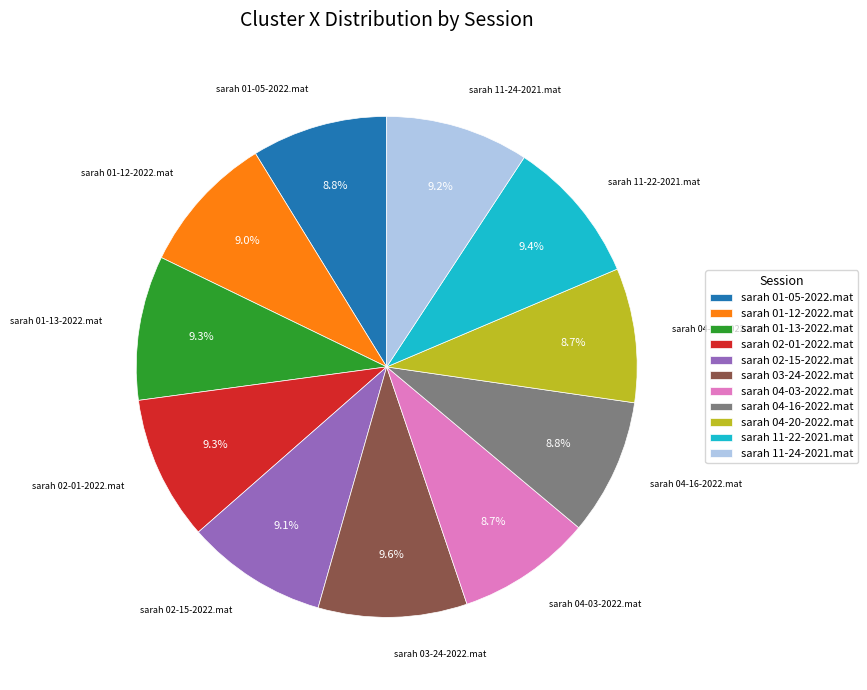

Combined, do sarah 03-24-2022.mat and sarah 11-22-2021.mat account for over 50%?

No